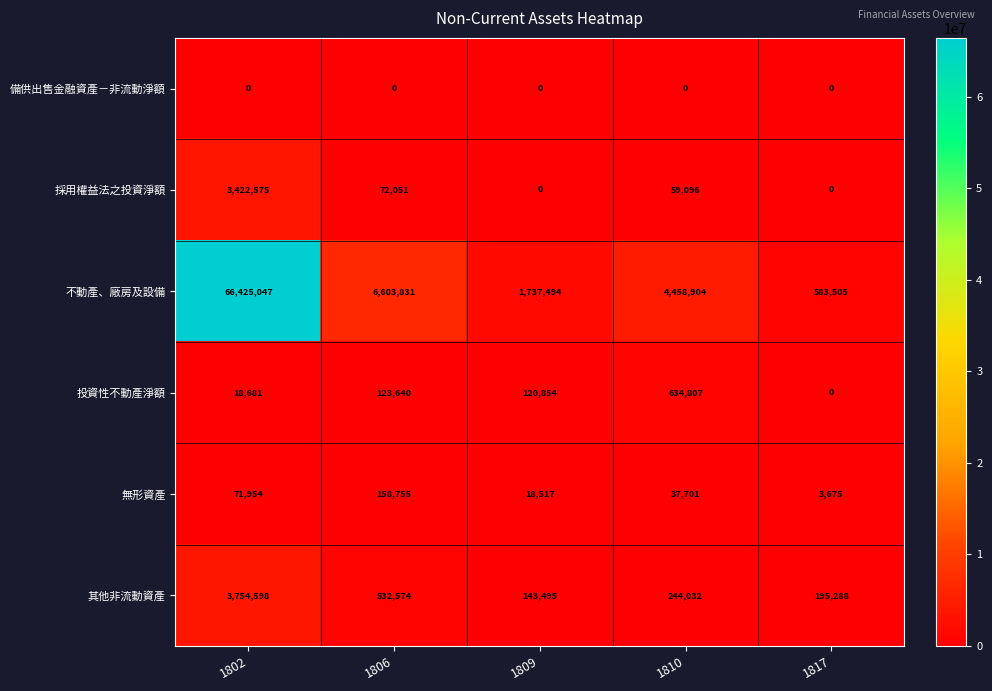

Reading left to right, what are all the values shown in this chart?

備供出售金融資產－非流動淨額: 1802=0	1806=0	1809=0	1810=0	1817=0
採用權益法之投資淨額: 1802=3422575	1806=72051	1809=0	1810=59096	1817=0
不動產、廠房及設備: 1802=66425047	1806=6603831	1809=1737494	1810=4458904	1817=583505
投資性不動產淨額: 1802=18681	1806=123640	1809=120854	1810=634807	1817=0
無形資產: 1802=71954	1806=158755	1809=18517	1810=37701	1817=3675
其他非流動資產: 1802=3754598	1806=532574	1809=143495	1810=244032	1817=195288